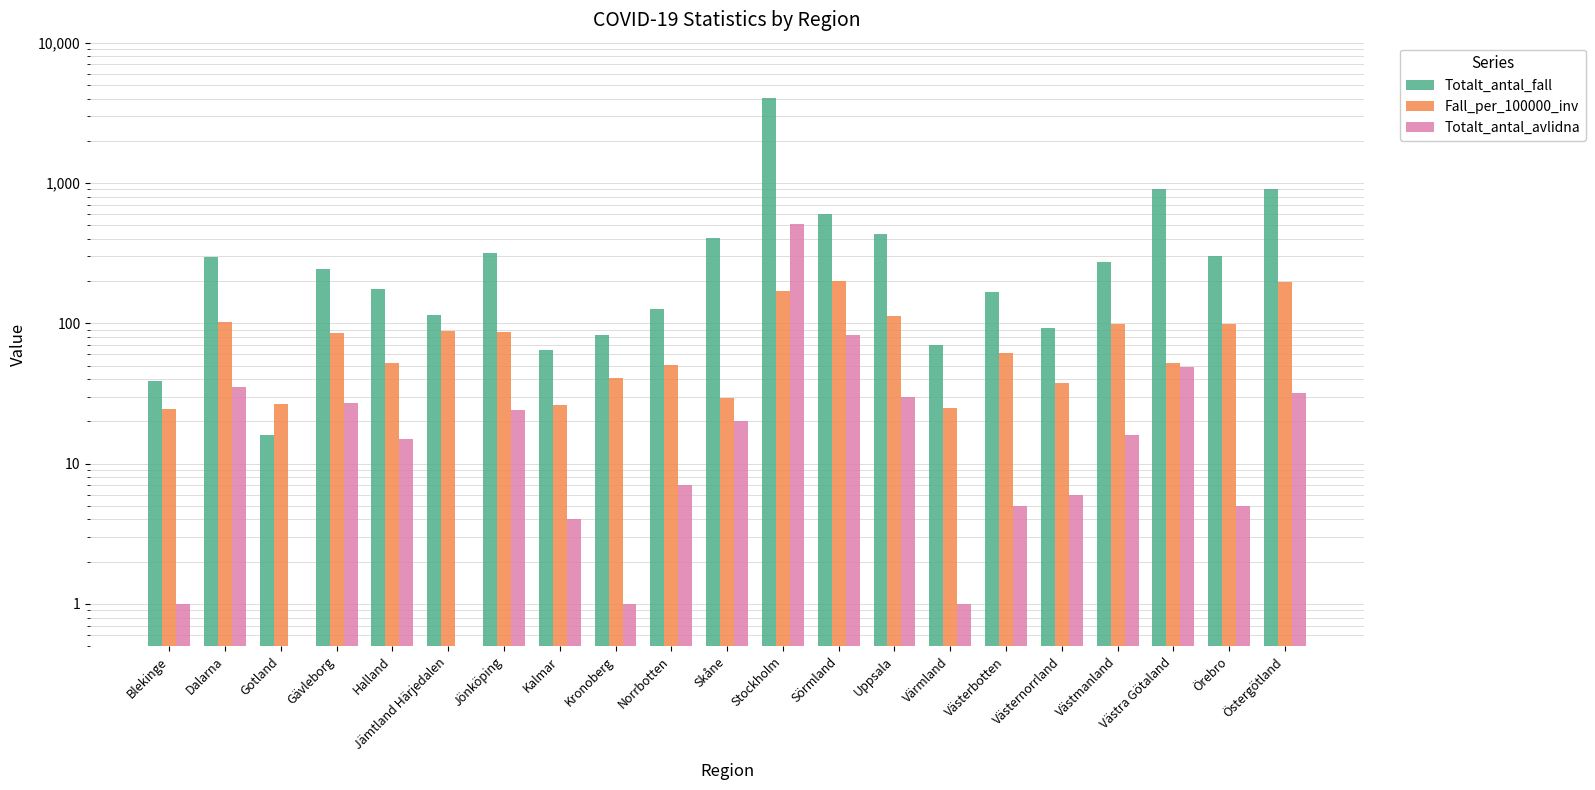

Reading left to right, extract all data points from this chart.

Totalt_antal_fall: 39.0	296.0	16.0	245.0	175.0	115.0	317.0	64.0	82.0	127.0	405.0	4061.0	597.0	431.0	70.0	166.0	92.0	273.0	902.0	302.0	910.0
Fall_per_100000_inv: 24.4	102.8	26.8	85.2	52.4	87.9	87.2	26.1	40.7	50.8	29.4	170.8	200.7	112.3	24.8	61.1	37.5	99.0	52.3	99.1	195.5
Totalt_antal_avlidna: 1.0	35.0	0.5	27.0	15.0	0.5	24.0	4.0	1.0	7.0	20.0	510.0	82.0	30.0	1.0	5.0	6.0	16.0	49.0	5.0	32.0